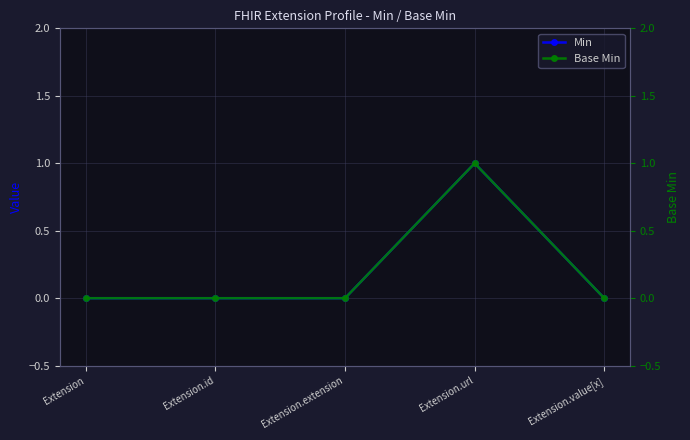

Reading left to right, list all the values displayed in this chart.

Min: Extension=0	Extension.id=0	Extension.extension=0	Extension.url=1	Extension.value[x]=0
Base Min: Extension=0	Extension.id=0	Extension.extension=0	Extension.url=1	Extension.value[x]=0